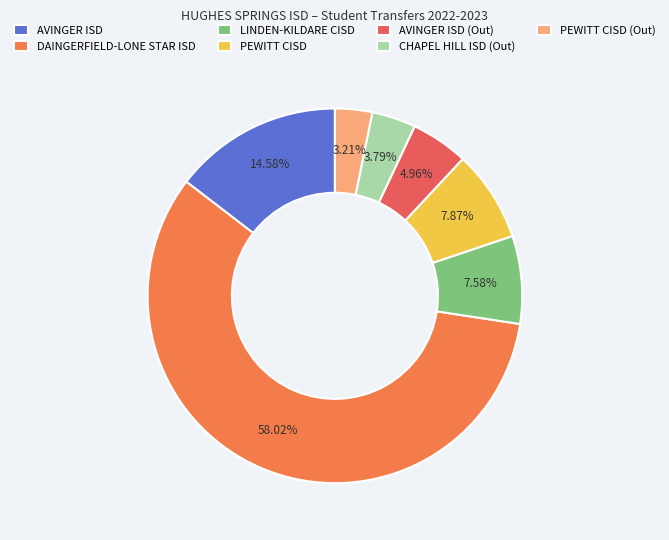

Approximately how many times larger is the value at AVINGER ISD (Out) compared to PEWITT CISD?

0.6